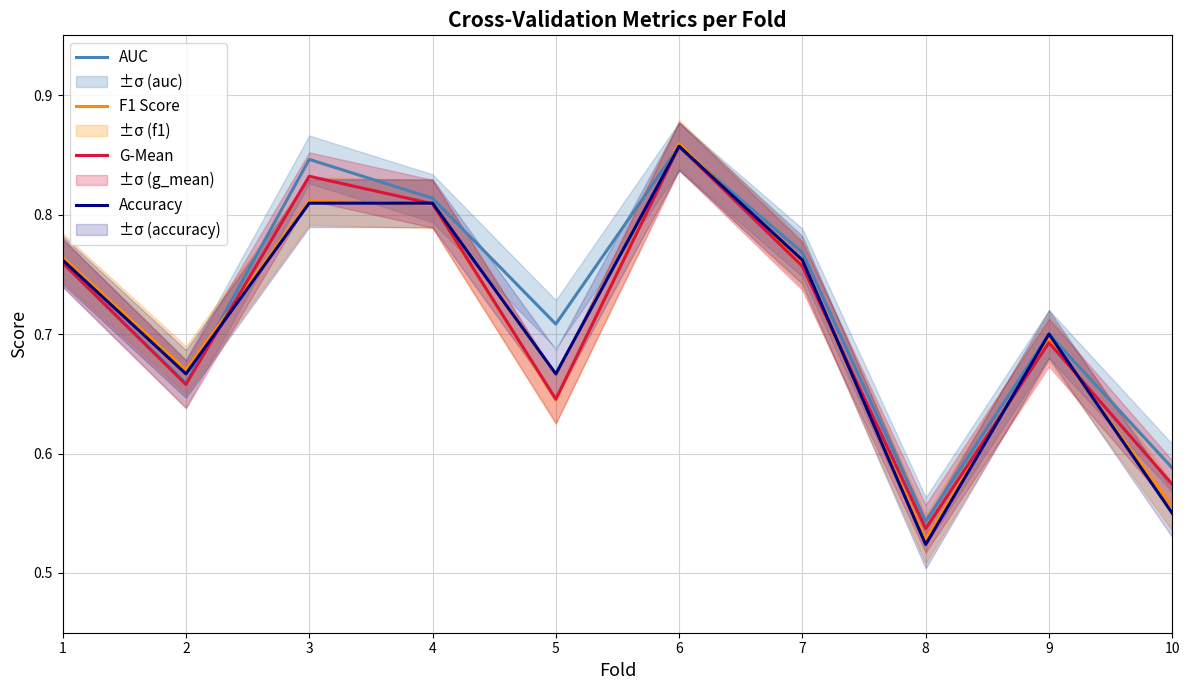

At which label does G-Mean reach its peak?

6